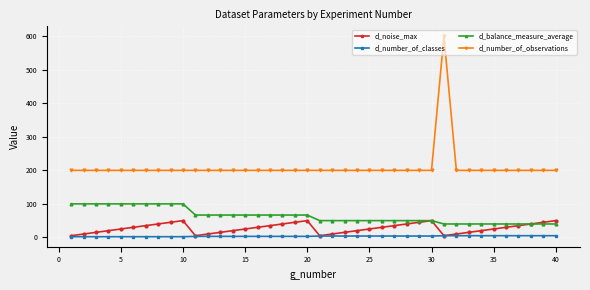

Rank the series by their maximum value, from highest to lowest.

d_number_of_observations, d_balance_measure_average, d_noise_max, d_number_of_classes